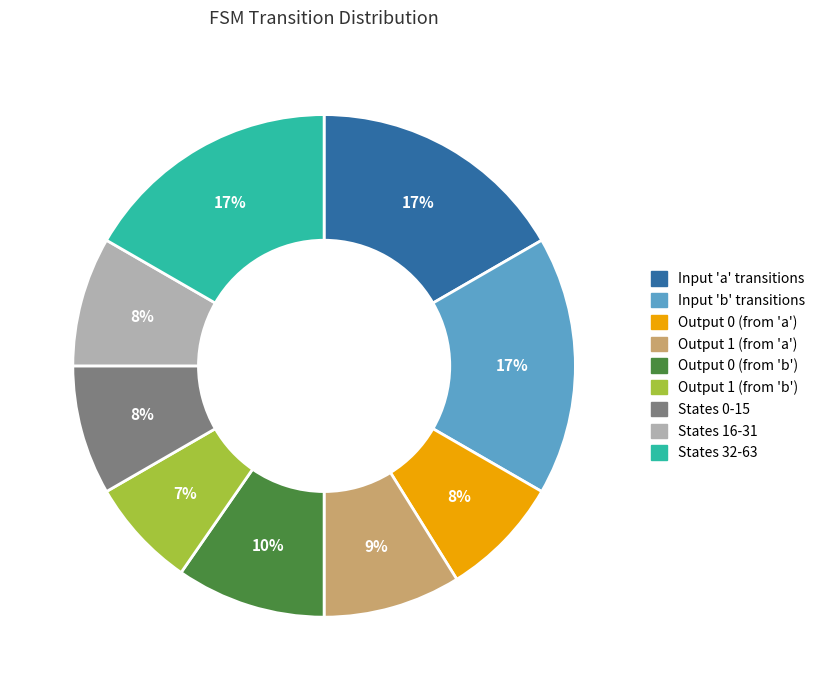

Is there a majority slice in this chart?

No